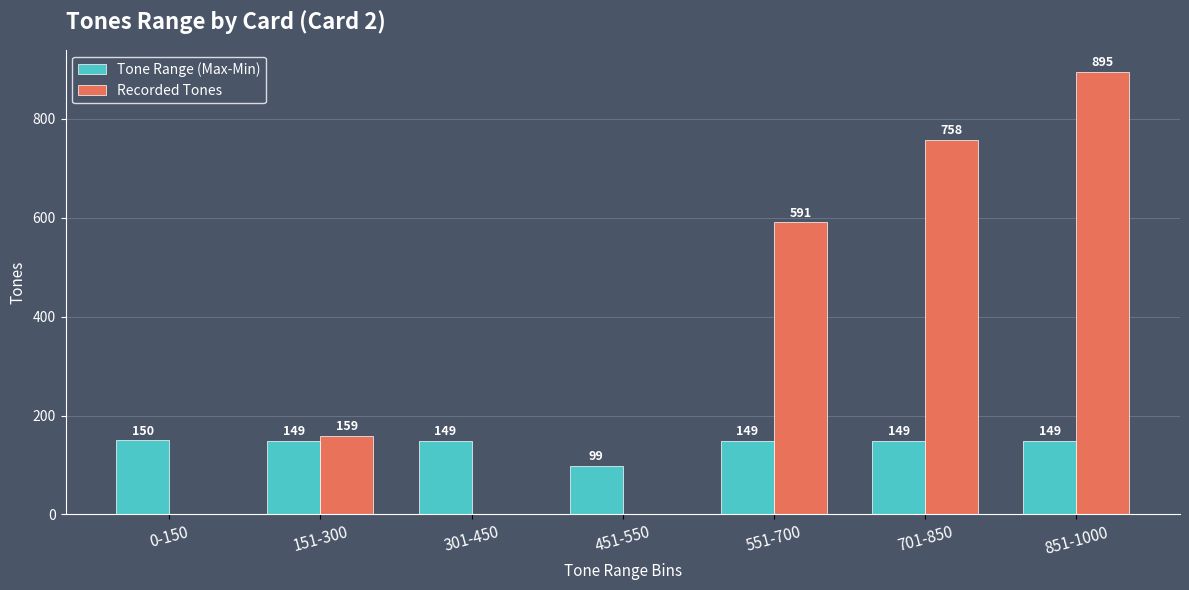

Is it true that Recorded Tones equals 591 at 551-700?

True